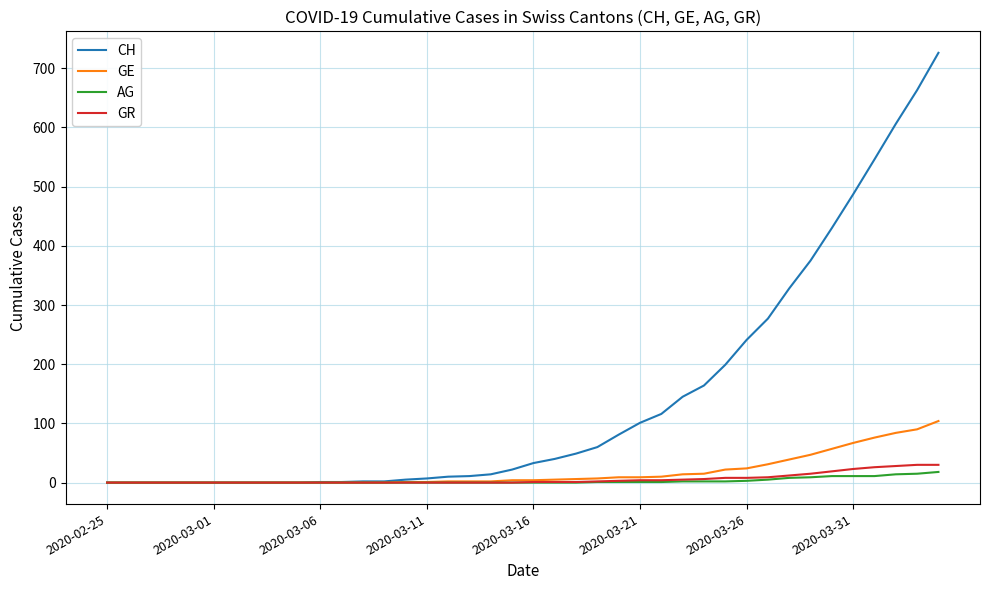

What is the highest value of the GE series?

104